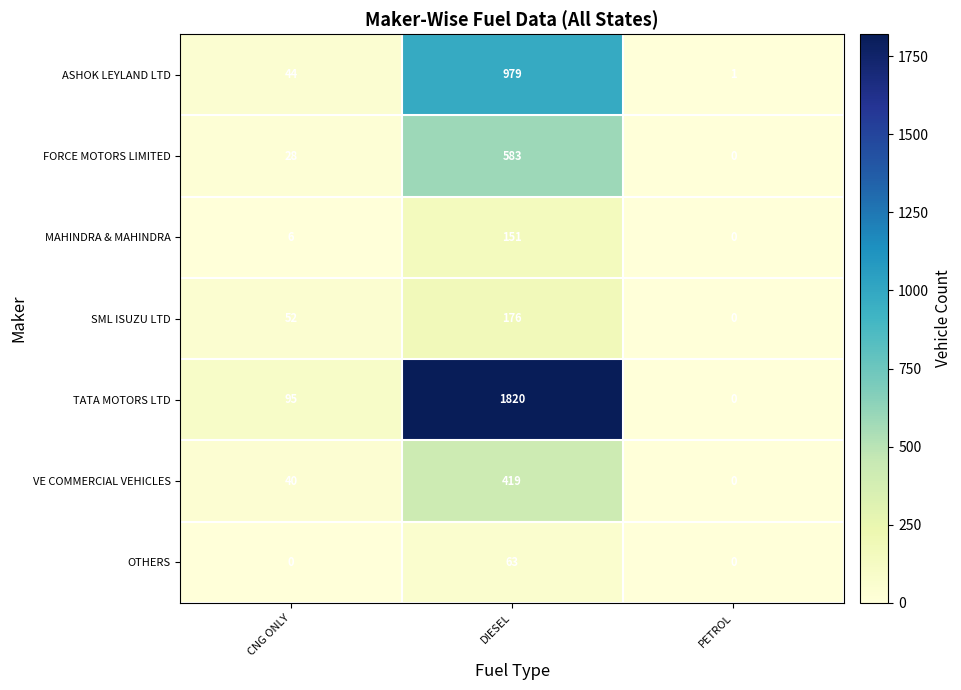

At which category is the sum across all series the highest?

DIESEL